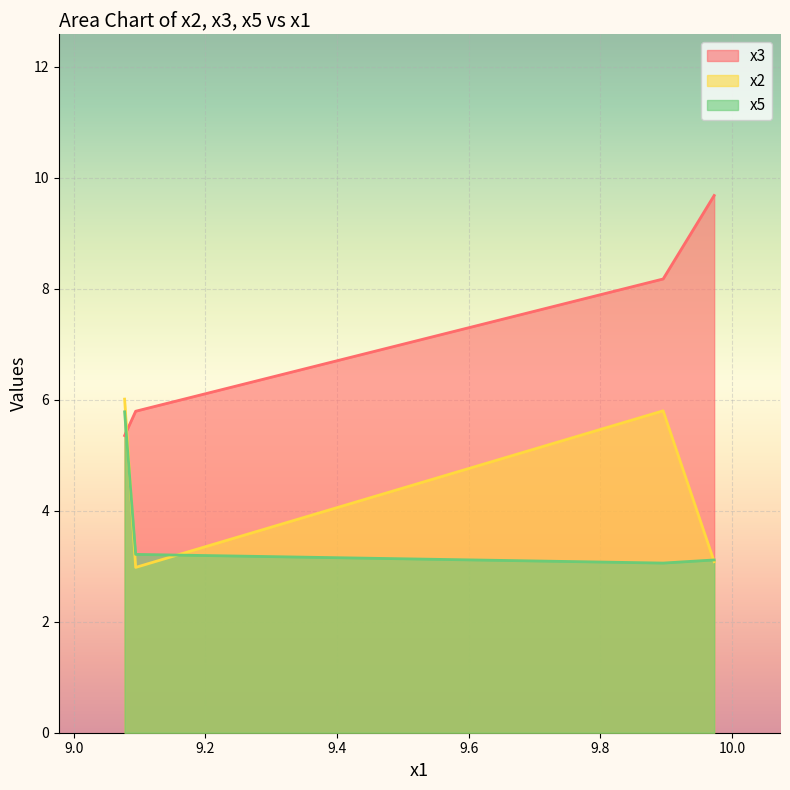

Between 9.8955425 and 9.09427896, which series saw the biggest shift?

x2